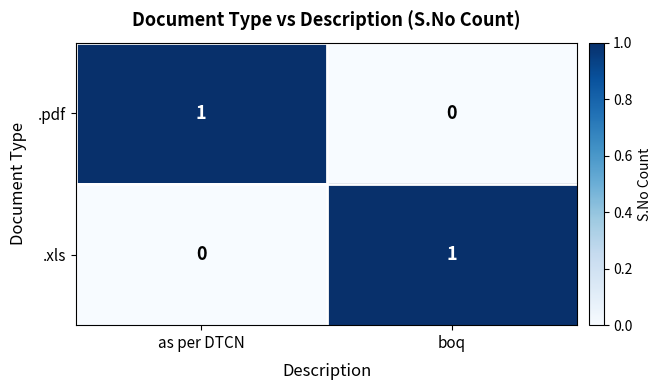

Rank the series at boq from lowest to highest value.

.pdf, .xls